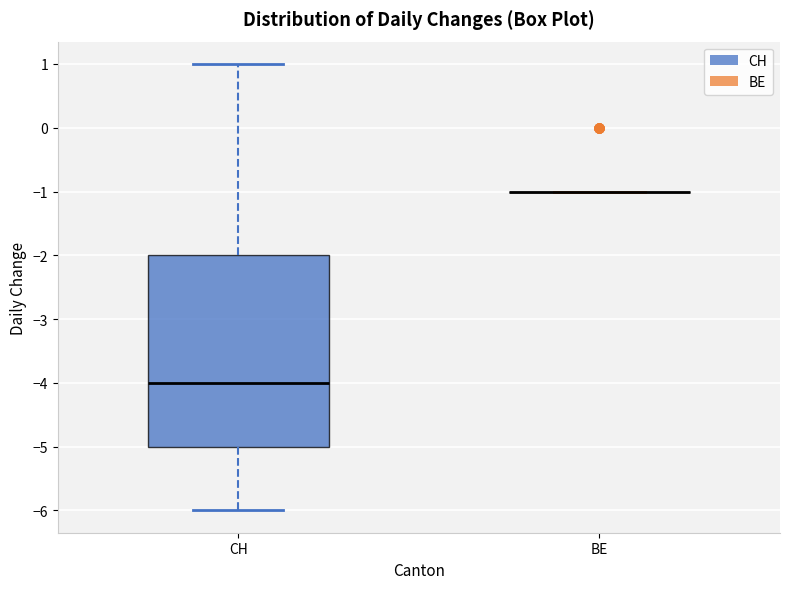

Where does the lower whisker of the box for CH end on the y-axis? The values are not printed on the chart, so give them approximately, as read against the axis.

-6